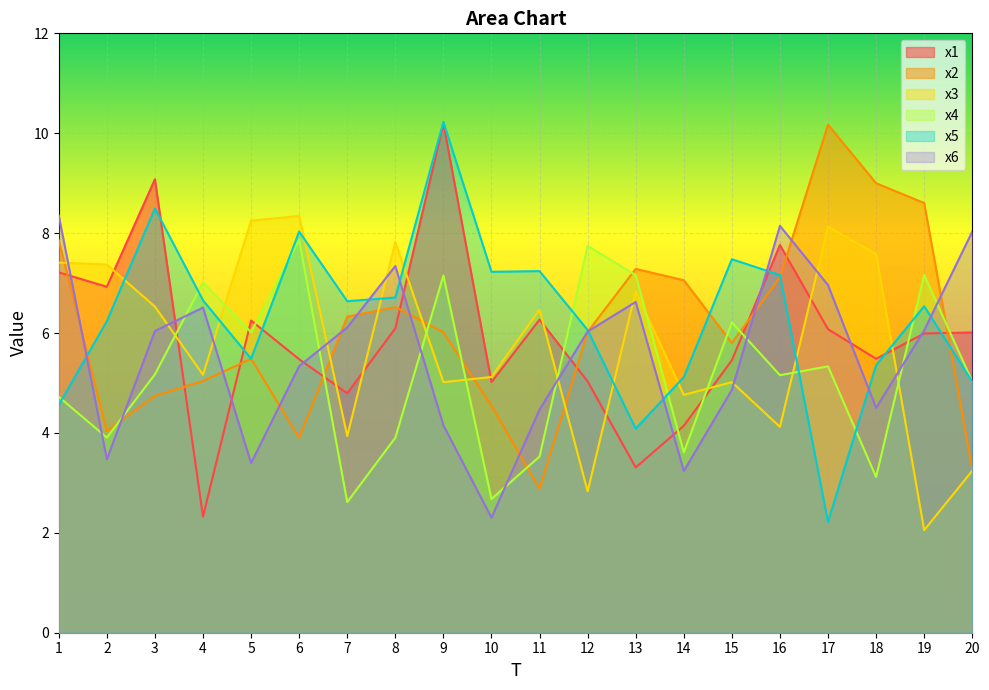

Rank the series at 5 from highest to lowest value.

x3, x1, x4, x5, x2, x6